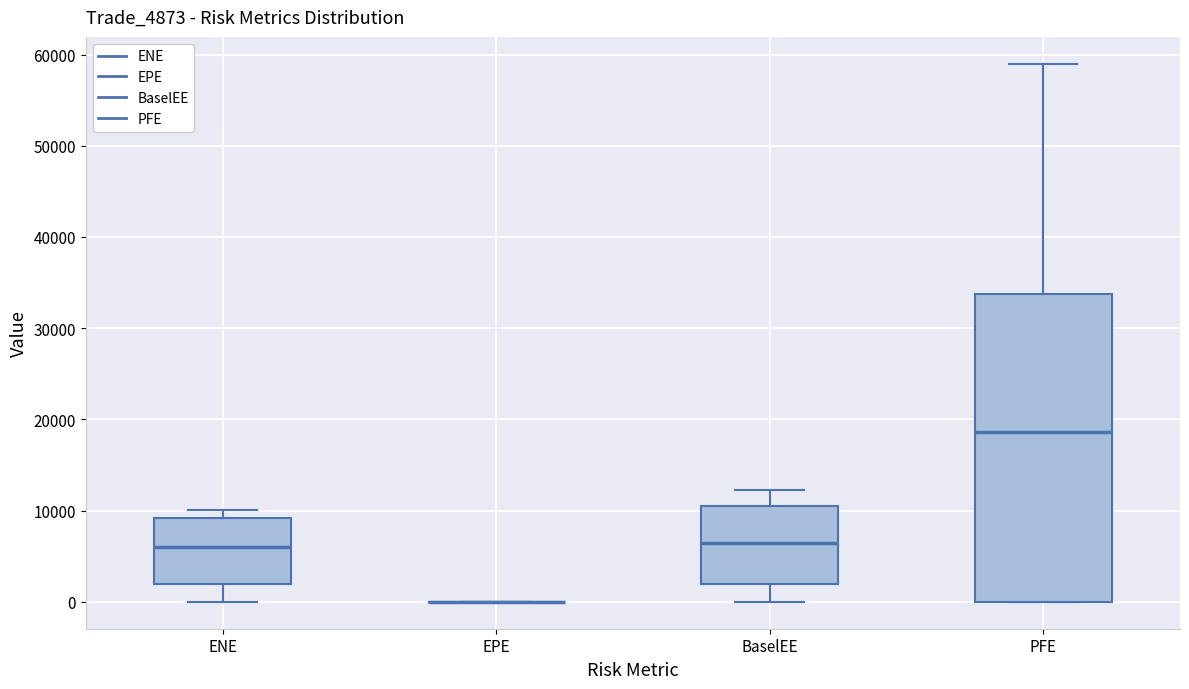

Comparing the boxes themselves (not the whiskers), which one is the tallest?

PFE